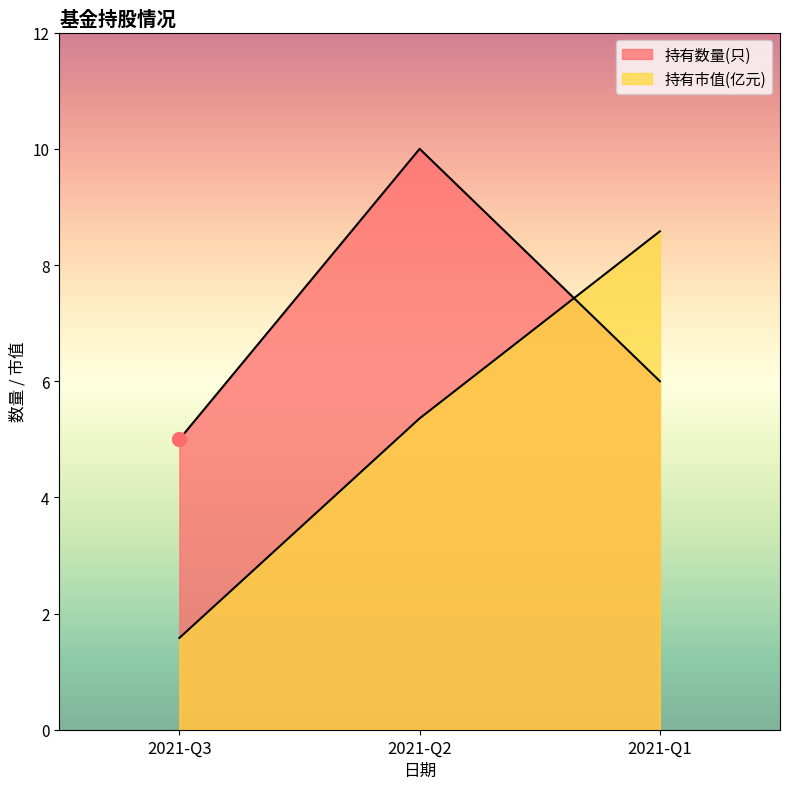

At 2021-Q2, list the series in order from smallest to largest.

持有市值(亿元), 持有数量(只)